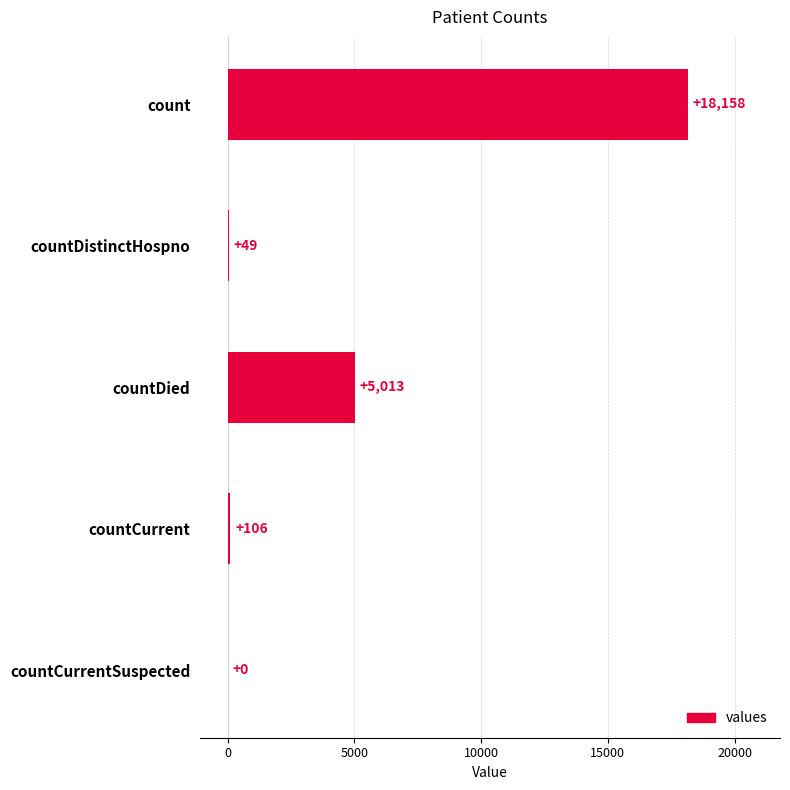

Approximately how many times larger is the value at countCurrent compared to countDistinctHospno?

2.2